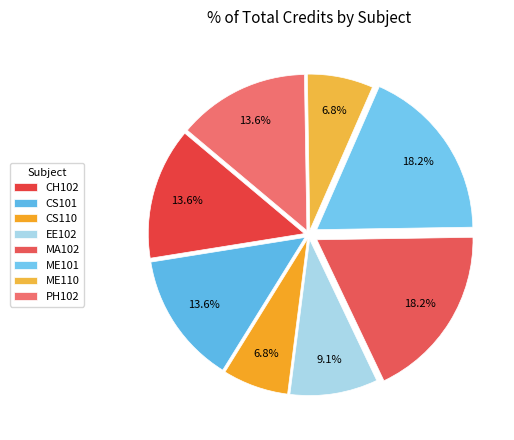

Is it true that ME101 is 8% of the pie?

False